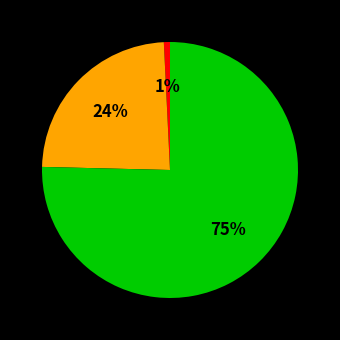

Does any single category account for the majority?

Yes